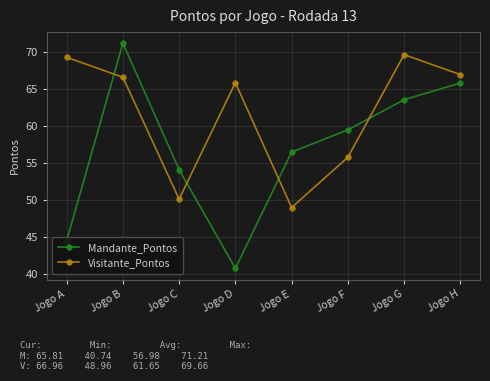

Does the chart have visible grid lines?

Yes